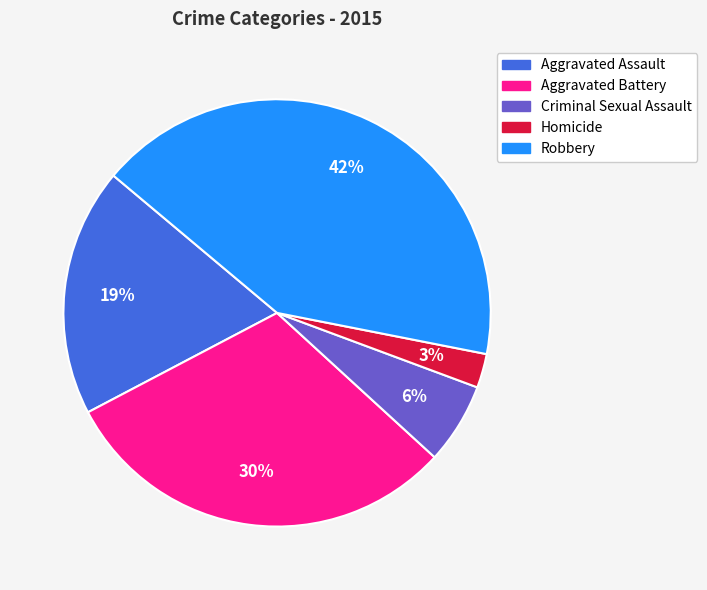

To the nearest percent, what is the combined percentage of Aggravated Assault and Aggravated Battery?

49%